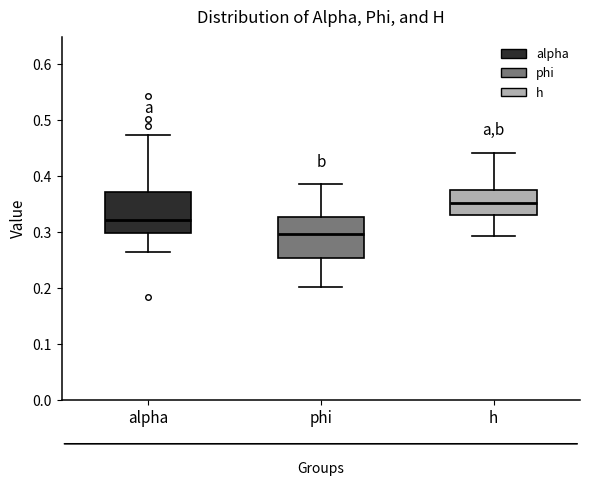

Where is the upper edge of the box for alpha on the y-axis? The values are not printed on the chart, so give them approximately, as read against the axis.

0.37